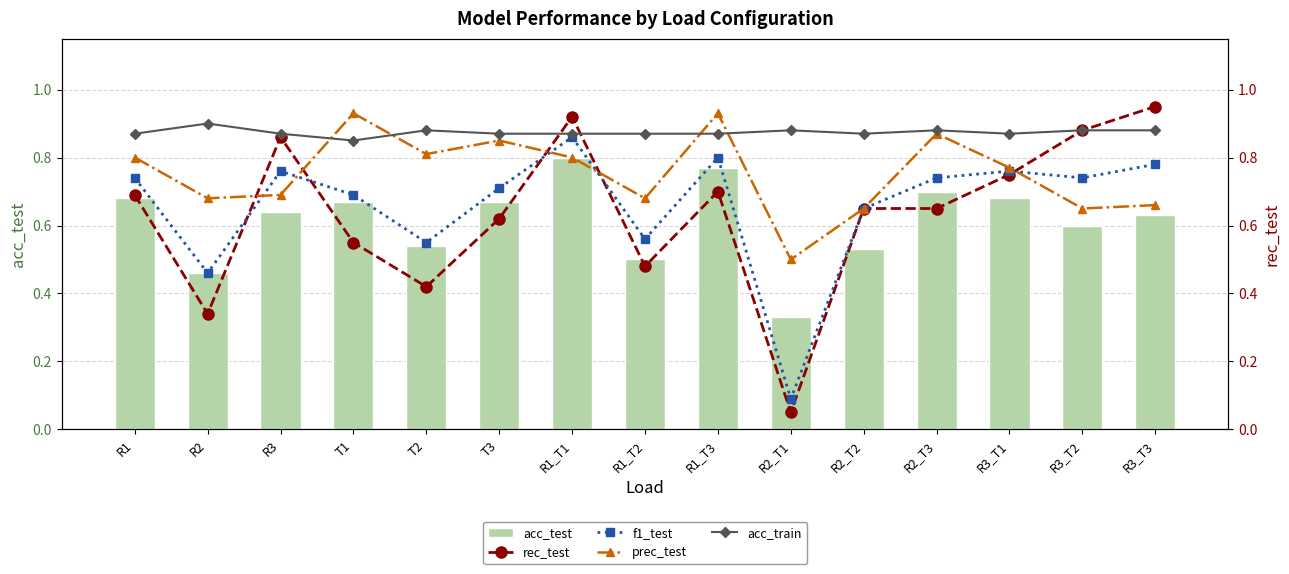

Which series has the largest range (max minus min)?

rec_test